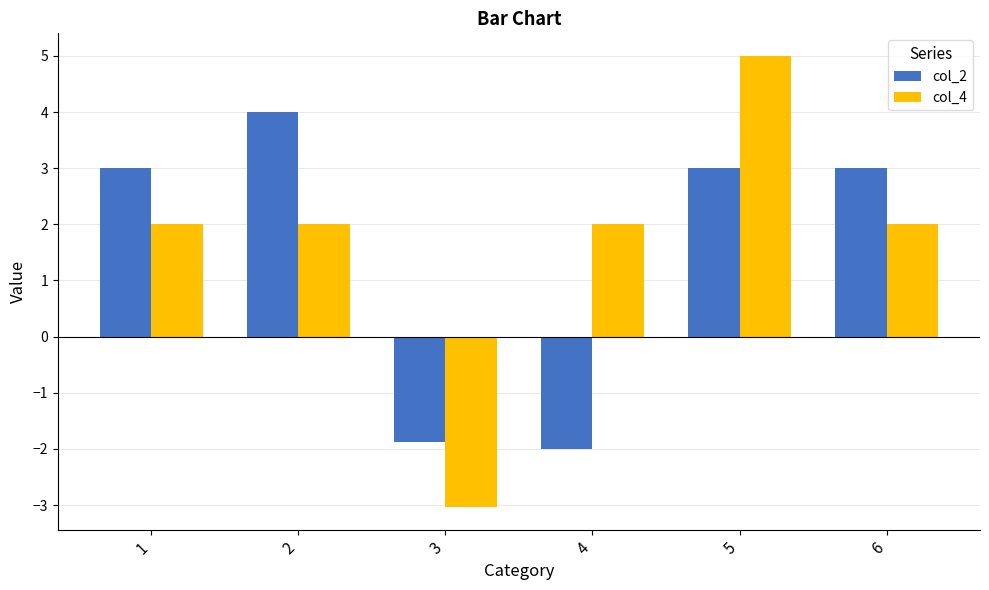

Which series has the largest total across all categories?

col_4